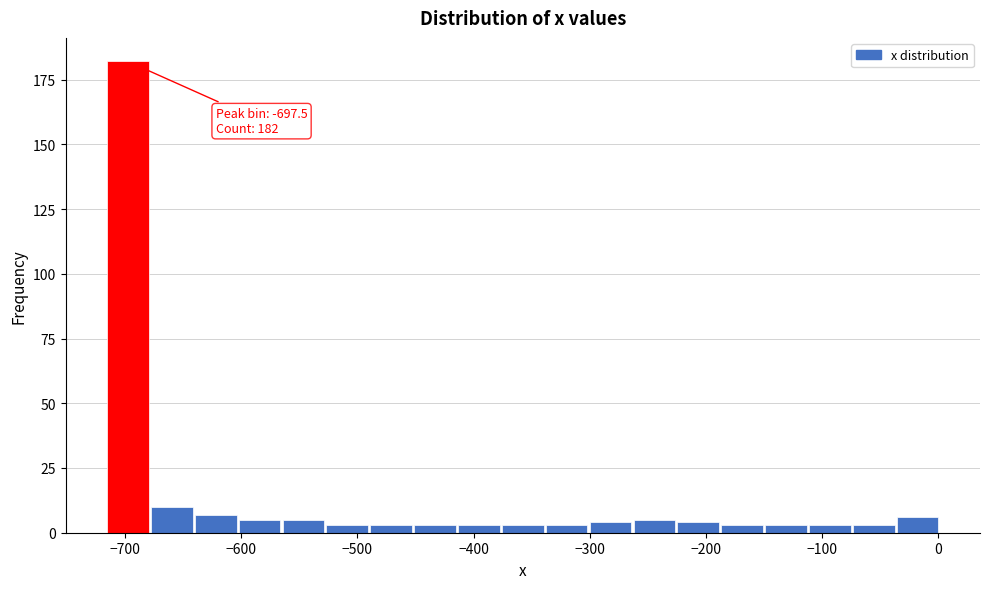

Read against the x-axis, roughly where is the centre of the tallest bar?

-700